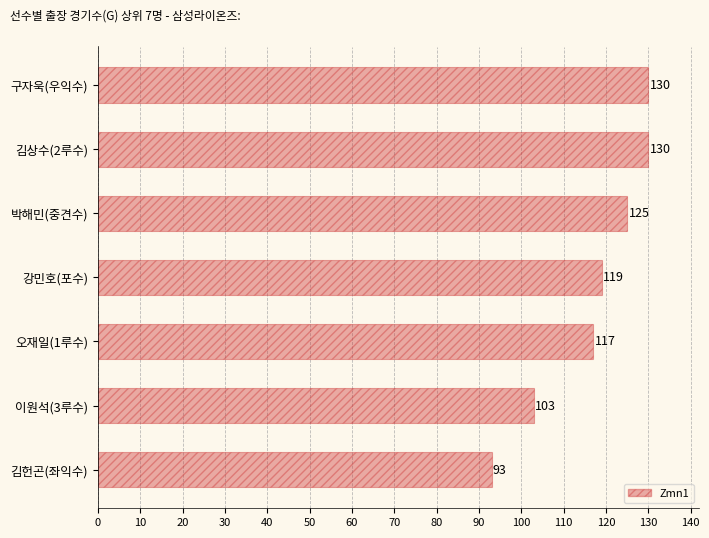

What is the difference between the maximum and second lowest values?

27